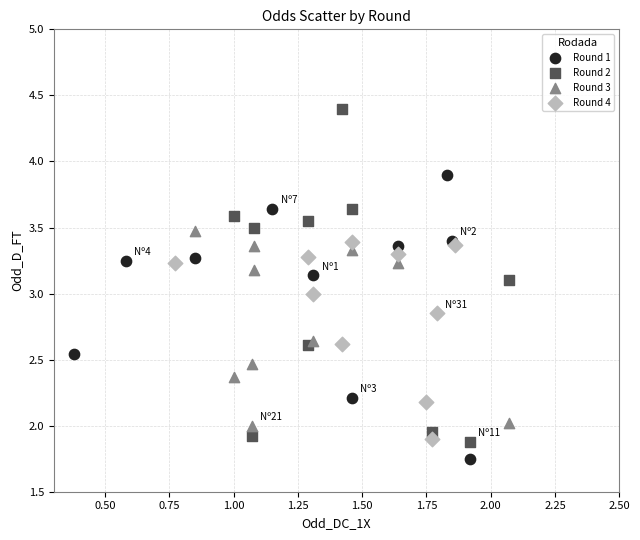

Which series has the largest Y range (max minus min)?

Round 2